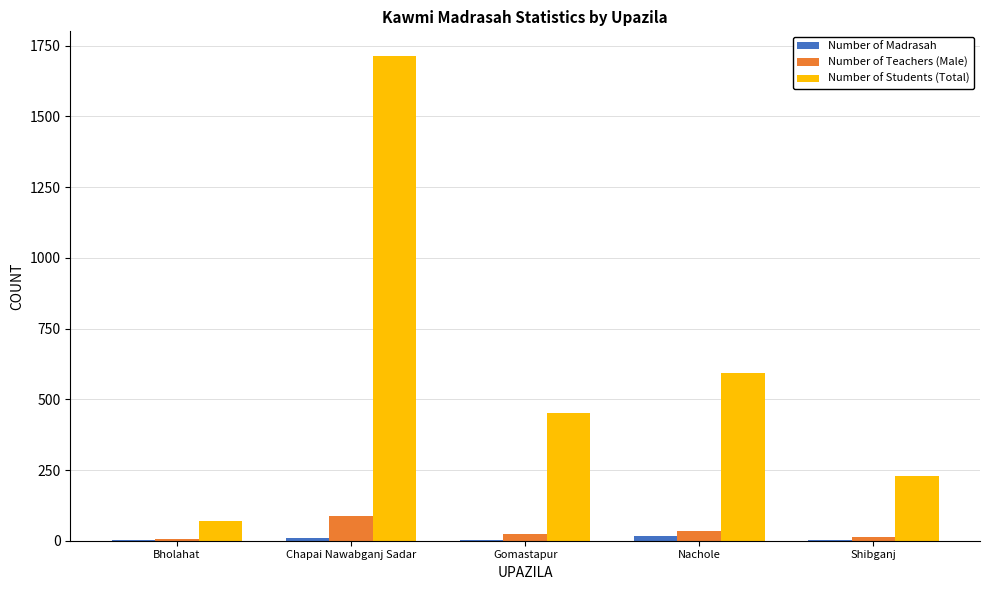

The Number of Students (Total) series shows 450 at Gomastapur. True or false?

True